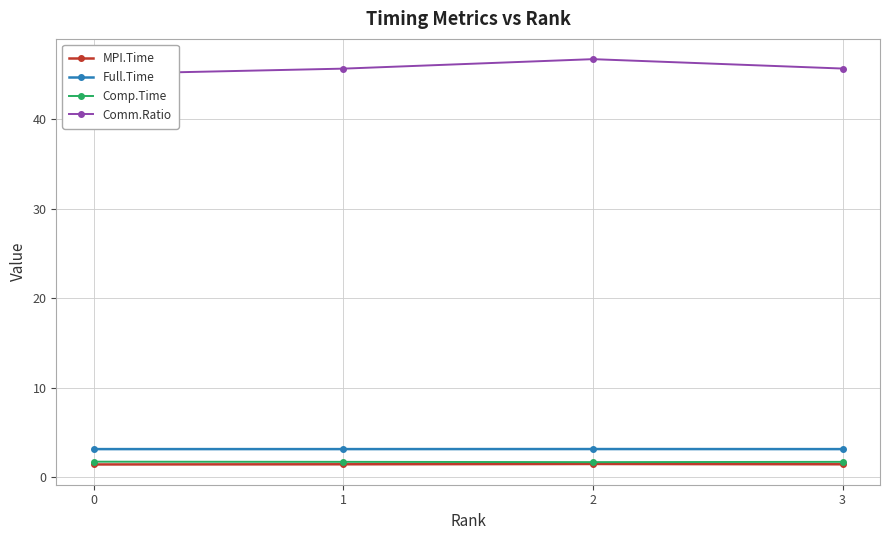

The Full.Time series shows 3.1 at 2. True or false?

True